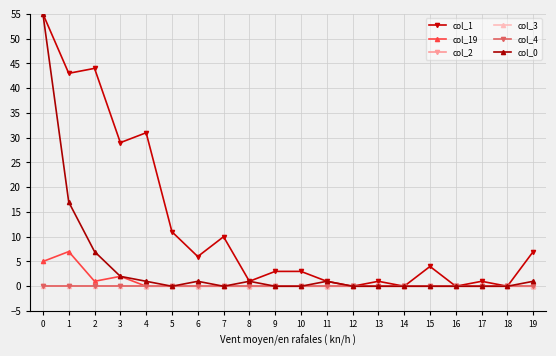

At how many categories does at least one series exceed 25?

5